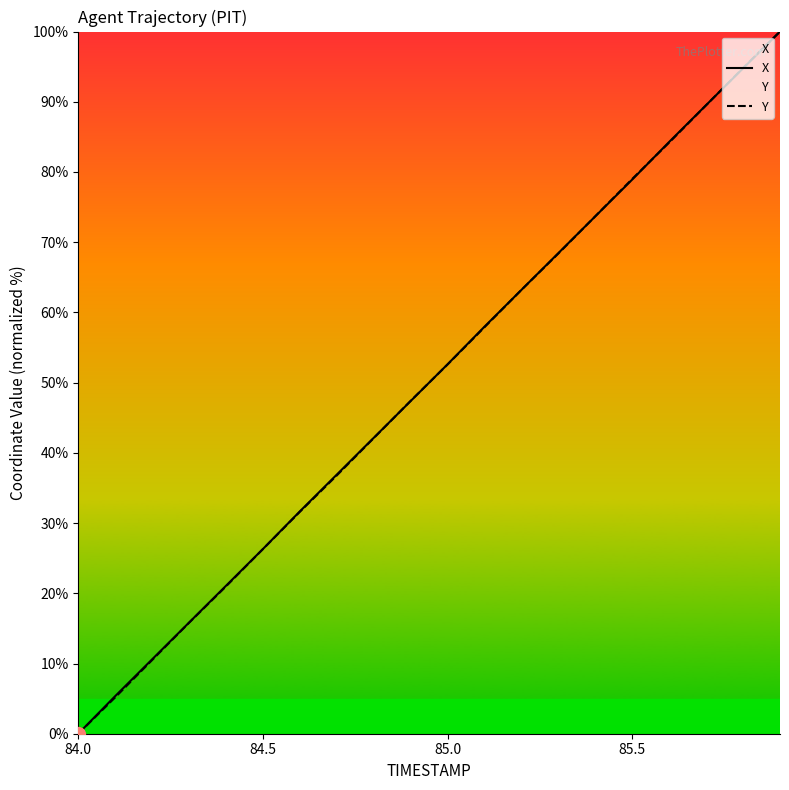

True or false: Y has a value of 79.0 at 85.5.

True